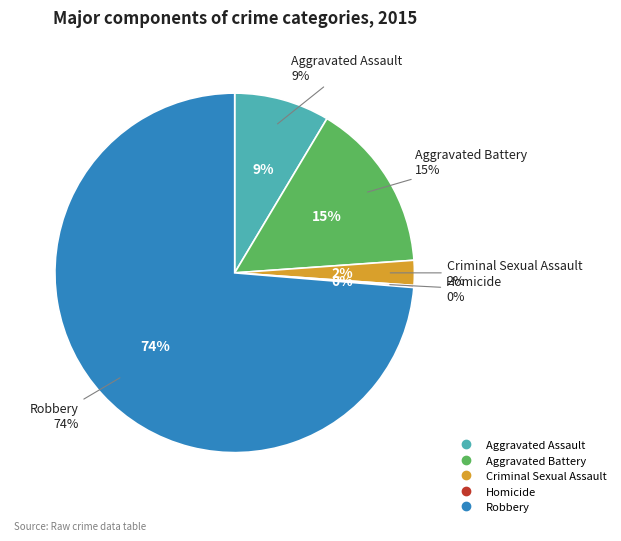

Is it true that Robbery is 74% of the pie?

True